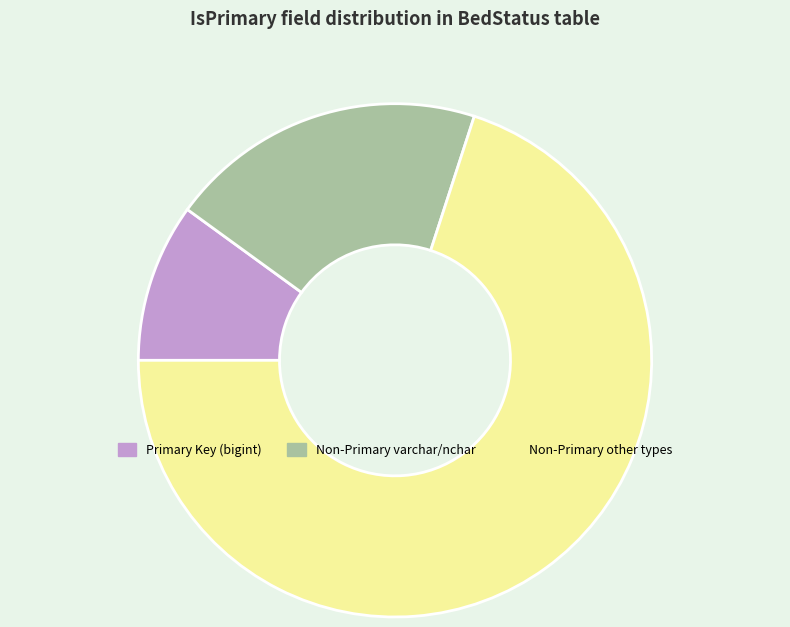

Is it true that Non-Primary other types is 70% of the pie?

True